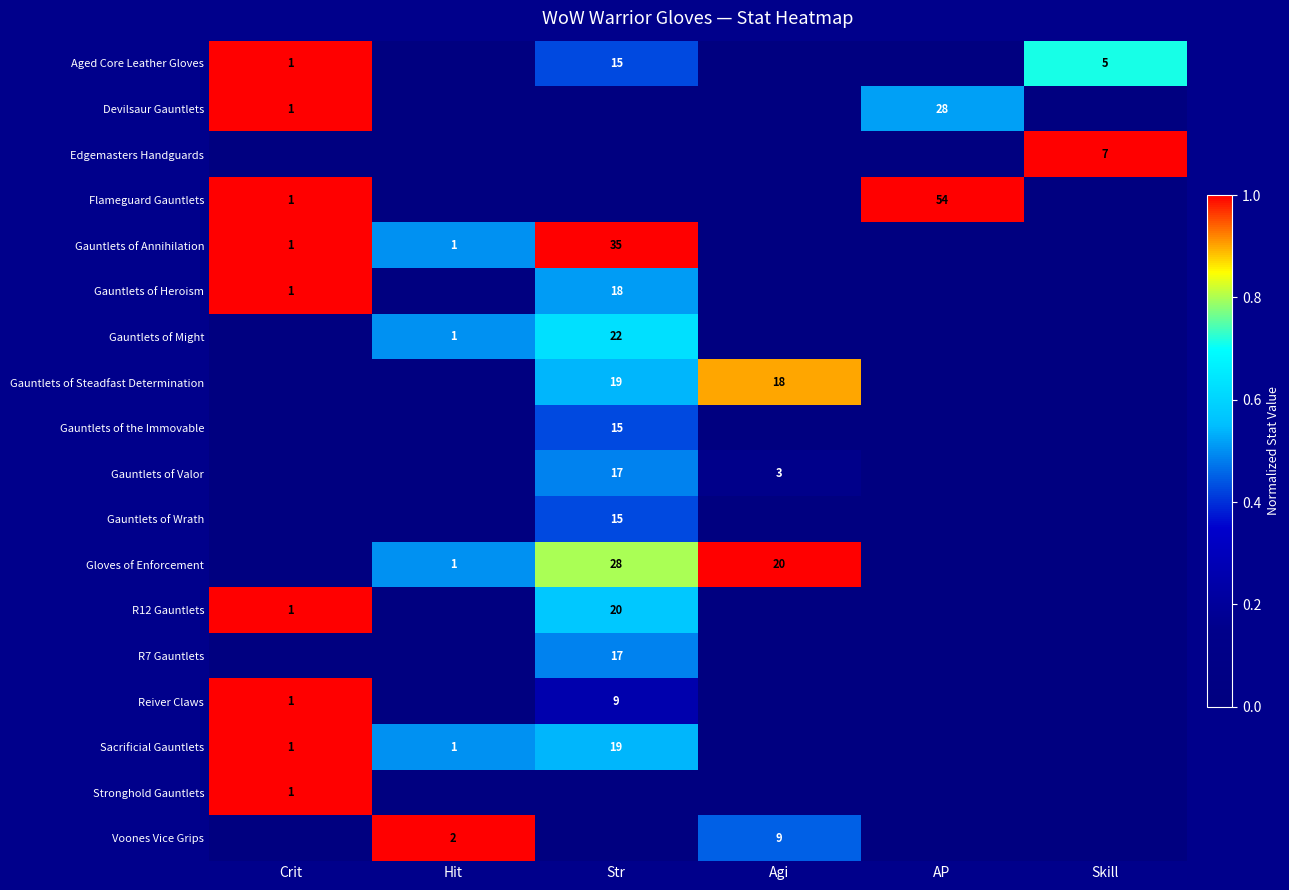

What is the total value across all series at Crit?

9.0